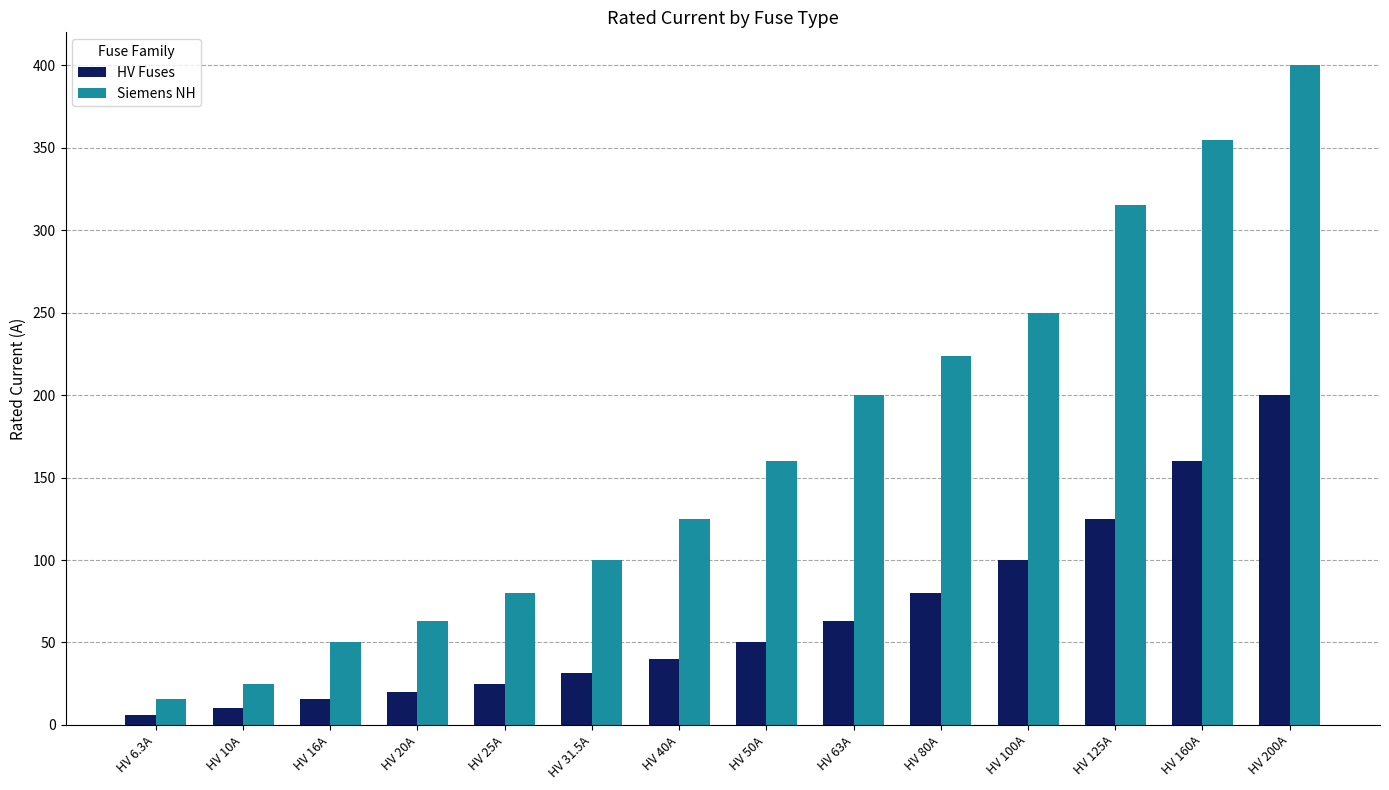

Read the HV Fuses value at HV 40A.

40.0